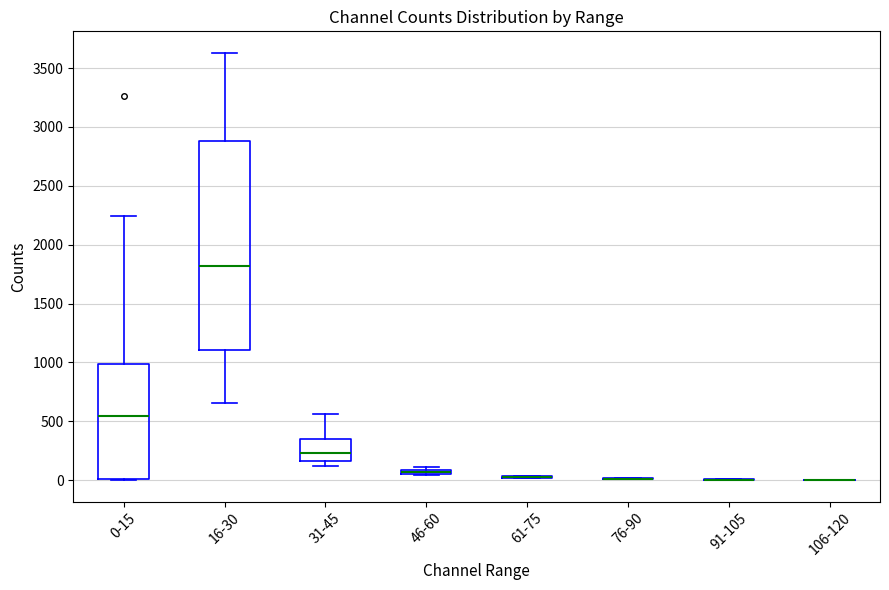

Which box is the tallest, from its lower edge to its upper edge?

16-30